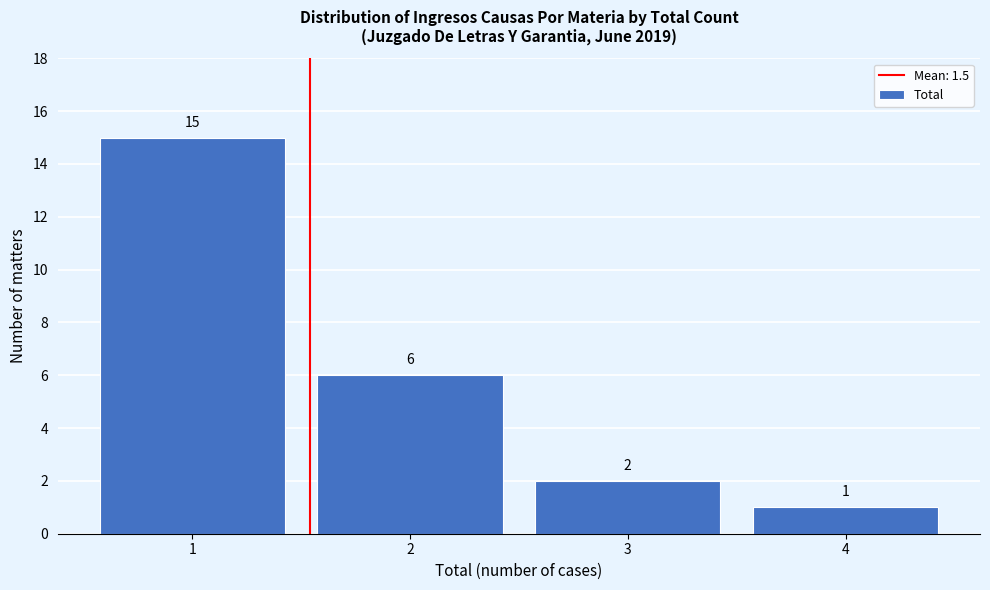

Reading left to right, transcribe this chart: for each bar, give the range it covers on the x-axis and its height.

0.5 to 1.5: 15
1.5 to 2.5: 6
2.5 to 3.5: 2
3.5 to 4.5: 1